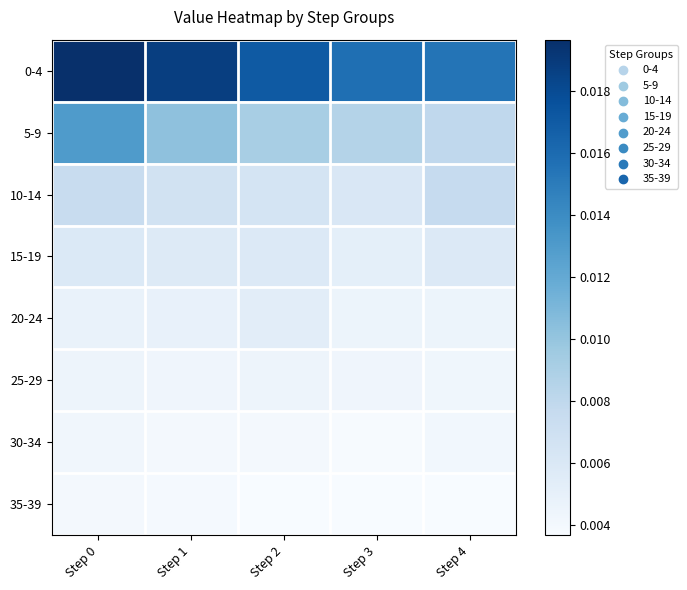

What is the total value across all series at Step 2?

0.1